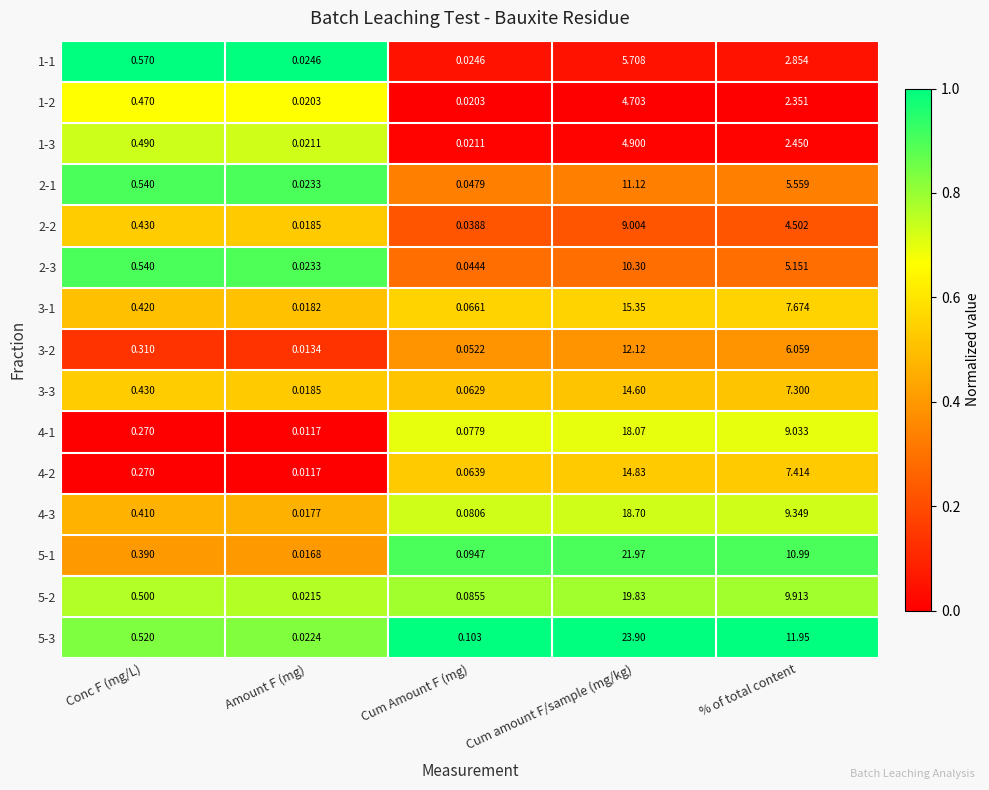

At which label does 5-3 reach its minimum?

Amount F (mg)